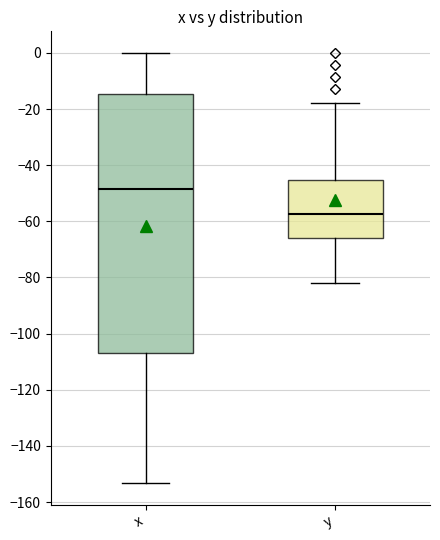

Reading left to right, transcribe this box plot: for each box, give where its median line is, the range the box spans, and where its two whiskers end, as read against the y-axis. The values are not printed on the chart, so give them approximately, as read against the axis.

x: median -48, box -106 to -14, whiskers -154 to 0
y: median -58, box -66 to -46, whiskers -82 to -18